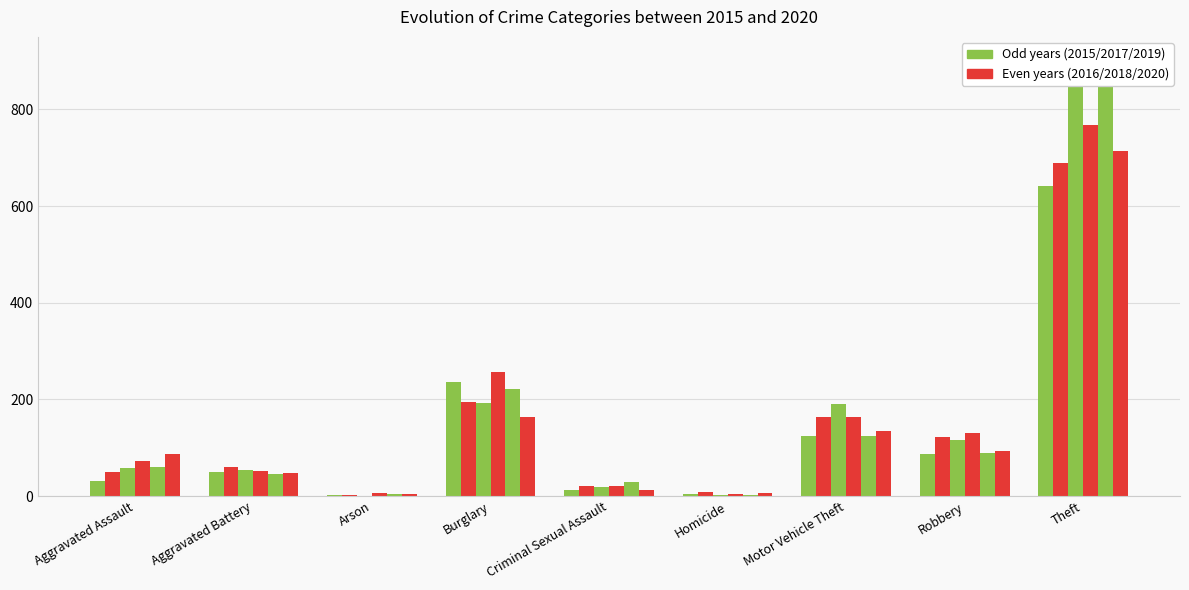

Where does the 2015 series first go above 50?

Burglary